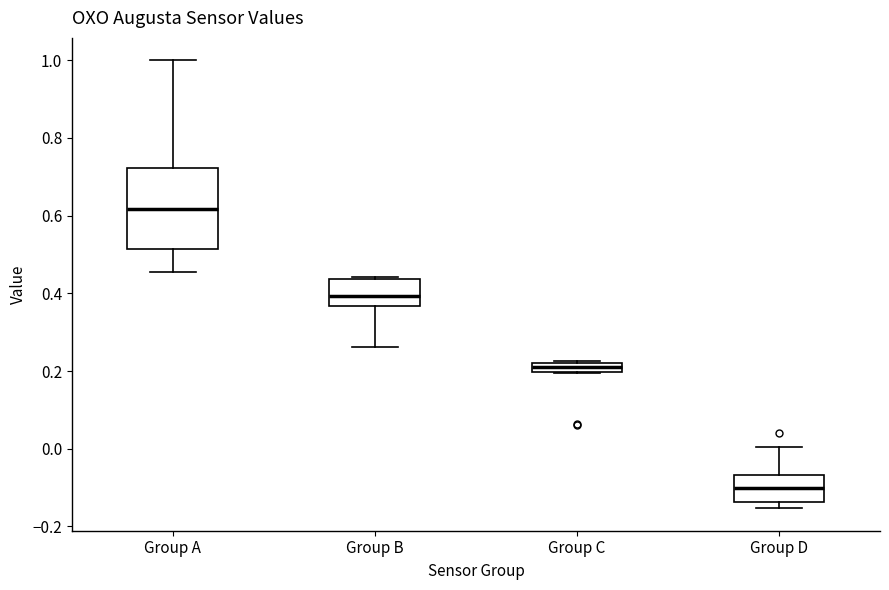

Comparing the boxes themselves (not the whiskers), which one is the tallest?

Group A